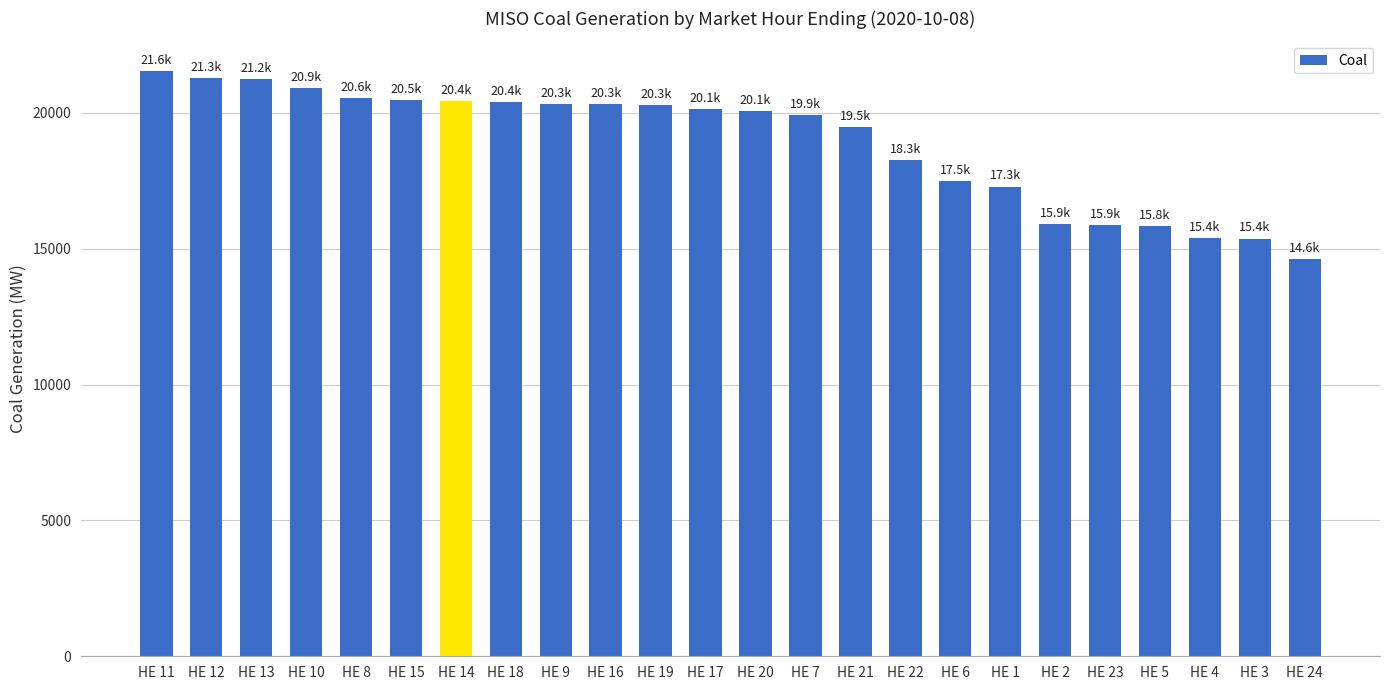

What is the change in value from HE 2 to HE 4?

-535.2